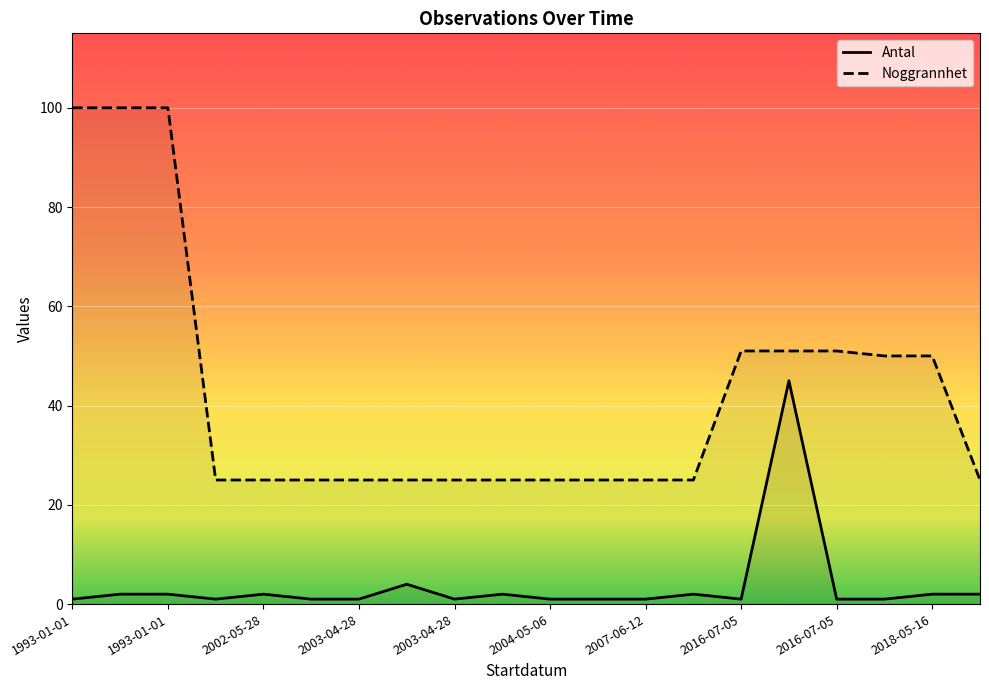

At how many categories does at least one series exceed 21?

20